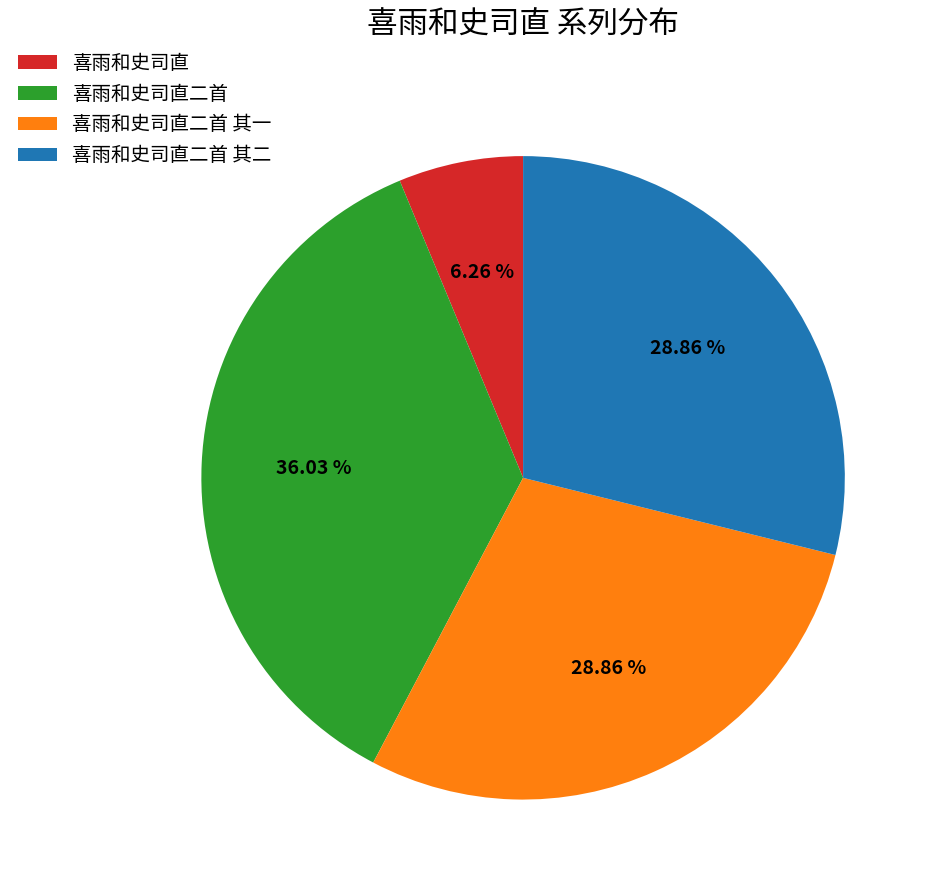

Is 喜雨和史司直二首 其一 the majority of the pie?

No